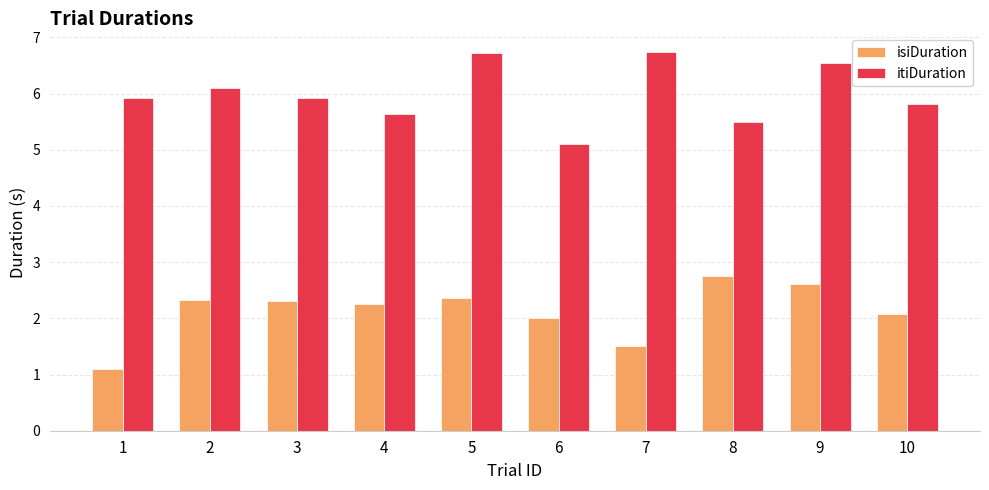

What is the spread (max minus min) of values at 2?

3.8